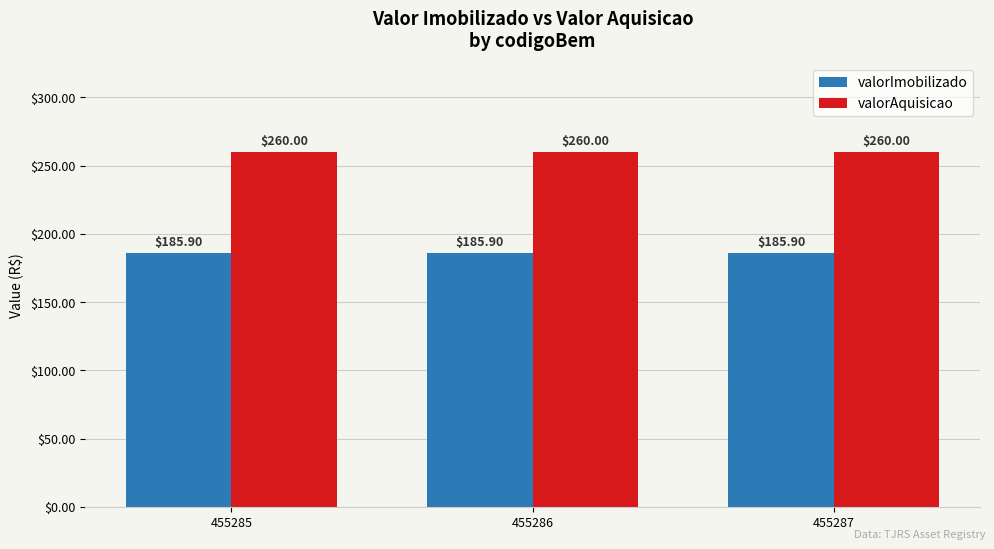

What is the maximum value shown in the chart?

260.0